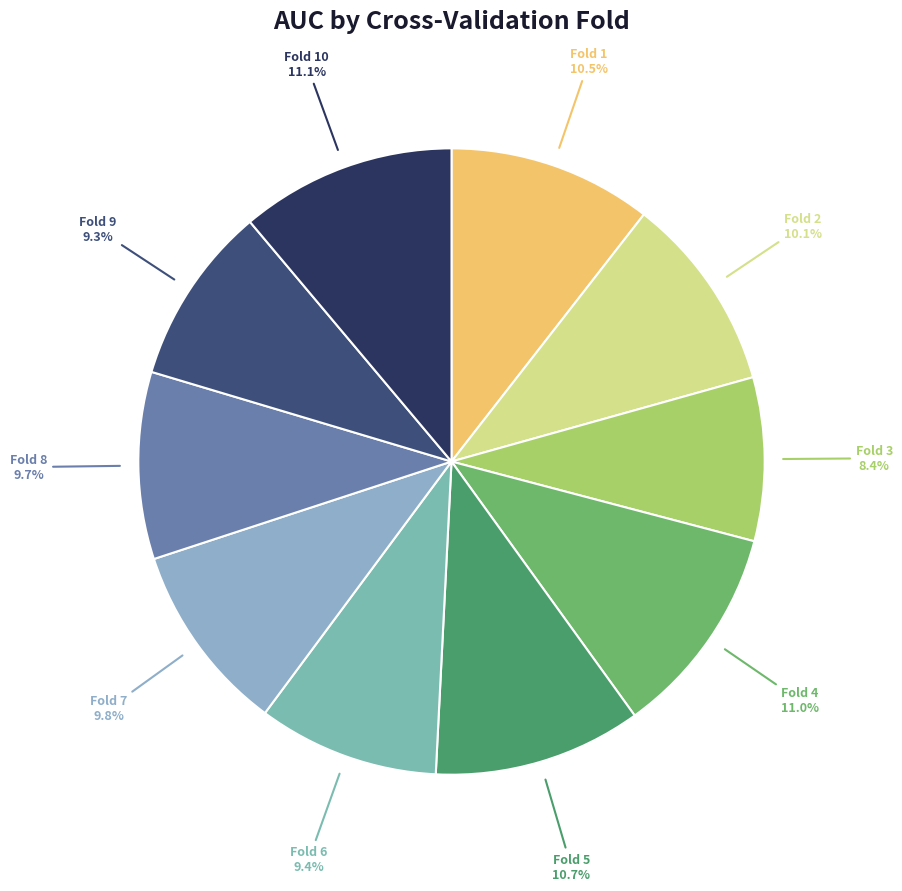

Count the number of slices in the pie.

10